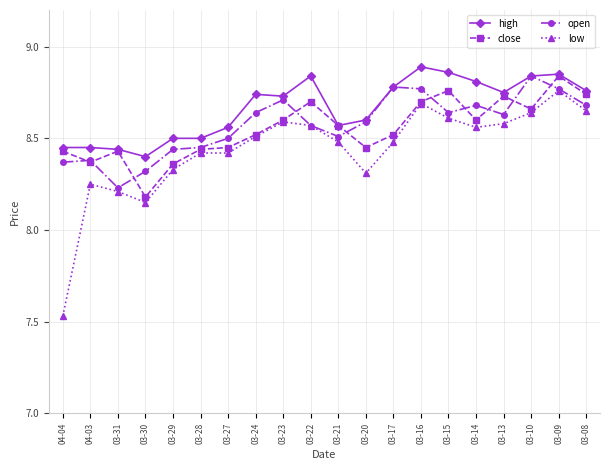

Does the chart have visible grid lines?

Yes